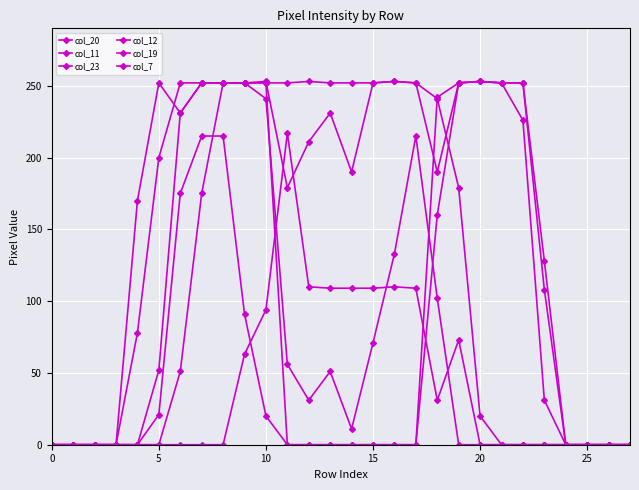

Does the chart have visible grid lines?

Yes